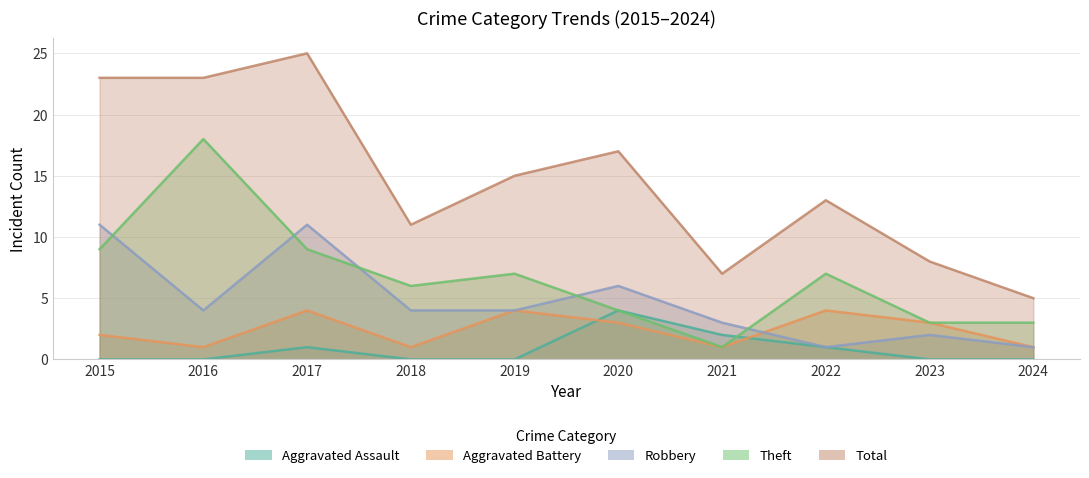

How many interior local peaks does the Aggravated Battery series have?

3